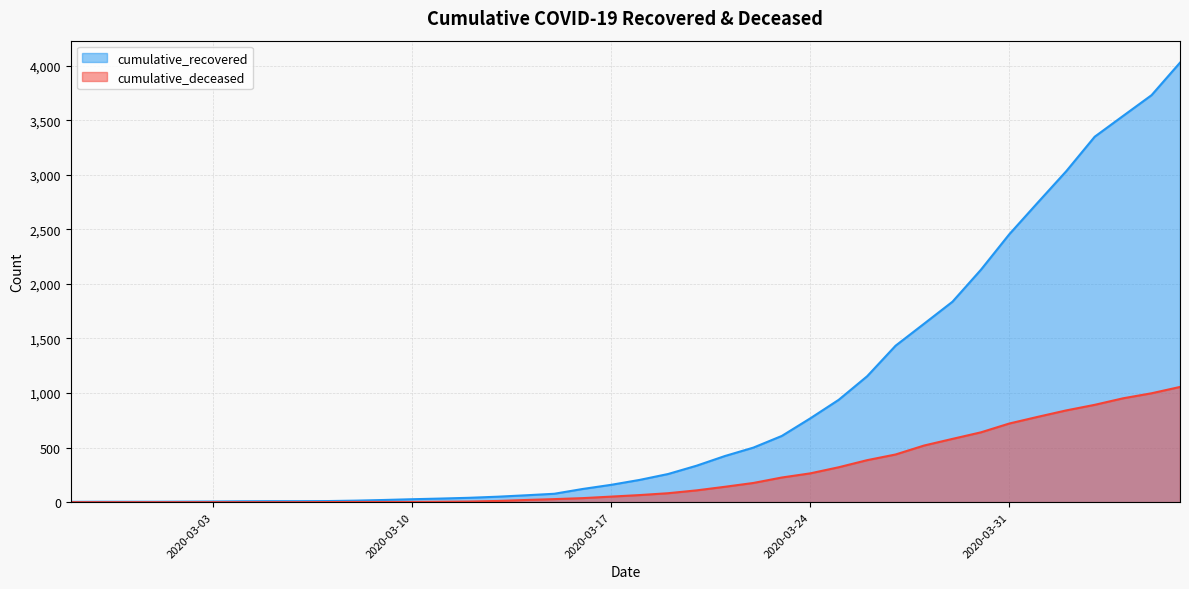

Reading right to left, transcribe all the data shown in this chart.

cumulative_recovered: 2020-04-06=4028	2020-04-05=3730	2020-04-04=3540	2020-04-03=3349	2020-04-02=3033	2020-04-01=2746	2020-03-31=2456	2020-03-30=2130	2020-03-29=1837	2020-03-28=1635	2020-03-27=1434	2020-03-26=1154	2020-03-25=938	2020-03-24=768	2020-03-23=607	2020-03-22=500	2020-03-21=423	2020-03-20=334	2020-03-19=258	2020-03-18=204	2020-03-17=159	2020-03-16=121	2020-03-15=77	2020-03-14=63	2020-03-13=50	2020-03-12=40	2020-03-11=33	2020-03-10=27	2020-03-09=20	2020-03-08=14	2020-03-07=10	2020-03-06=9	2020-03-05=9	2020-03-04=8	2020-03-03=6	2020-03-02=5	2020-03-01=4	2020-02-29=4	2020-02-28=4	2020-02-27=3
cumulative_deceased: 2020-04-06=1056	2020-04-05=998	2020-04-04=952	2020-04-03=892	2020-04-02=841	2020-04-01=782	2020-03-31=721	2020-03-30=640	2020-03-29=580	2020-03-28=519	2020-03-27=437	2020-03-26=385	2020-03-25=320	2020-03-24=264	2020-03-23=226	2020-03-22=176	2020-03-21=141	2020-03-20=108	2020-03-19=82	2020-03-18=65	2020-03-17=51	2020-03-16=37	2020-03-15=28	2020-03-14=20	2020-03-13=11	2020-03-12=6	2020-03-11=4	2020-03-10=2	2020-03-09=2	2020-03-08=2	2020-03-07=1	2020-03-06=0	2020-03-05=0	2020-03-04=0	2020-03-03=0	2020-03-02=0	2020-03-01=0	2020-02-29=0	2020-02-28=0	2020-02-27=0